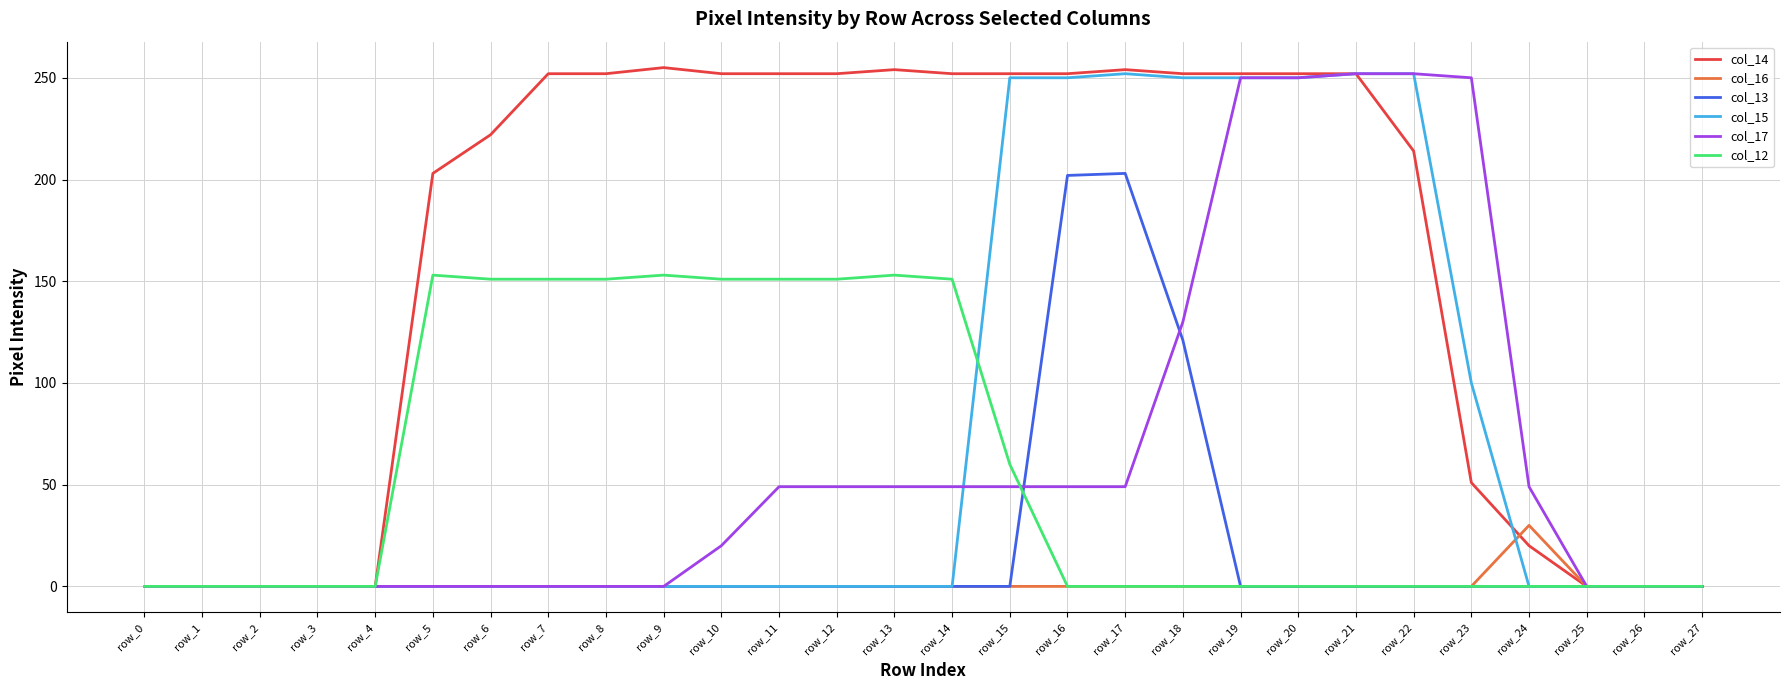

Which series has the widest spread of values?

col_14